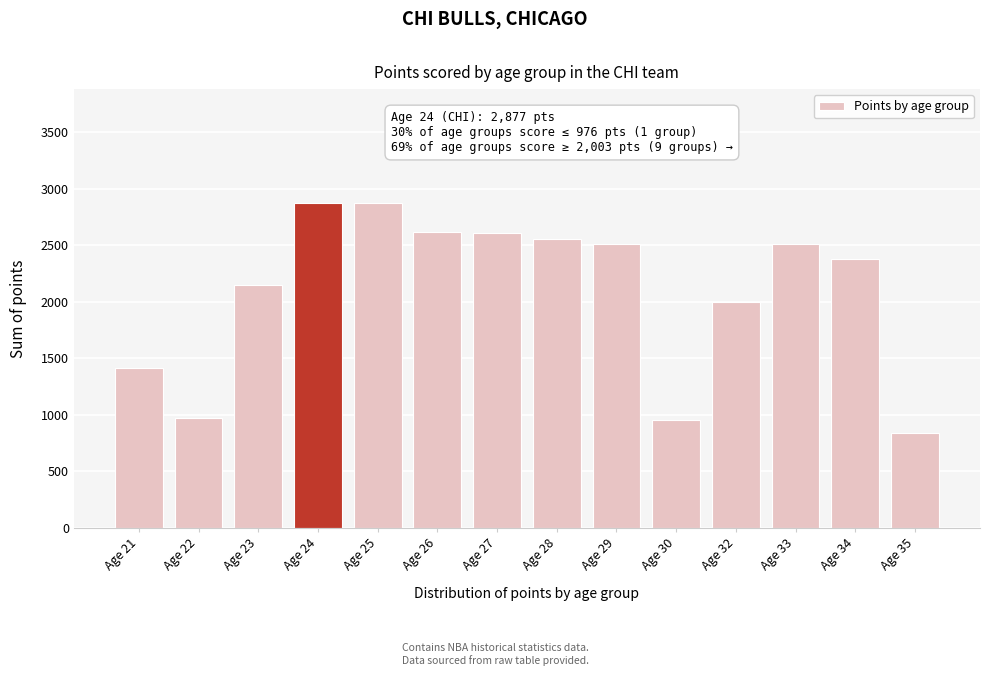

The value at Age 27 is 2611. True or false?

True